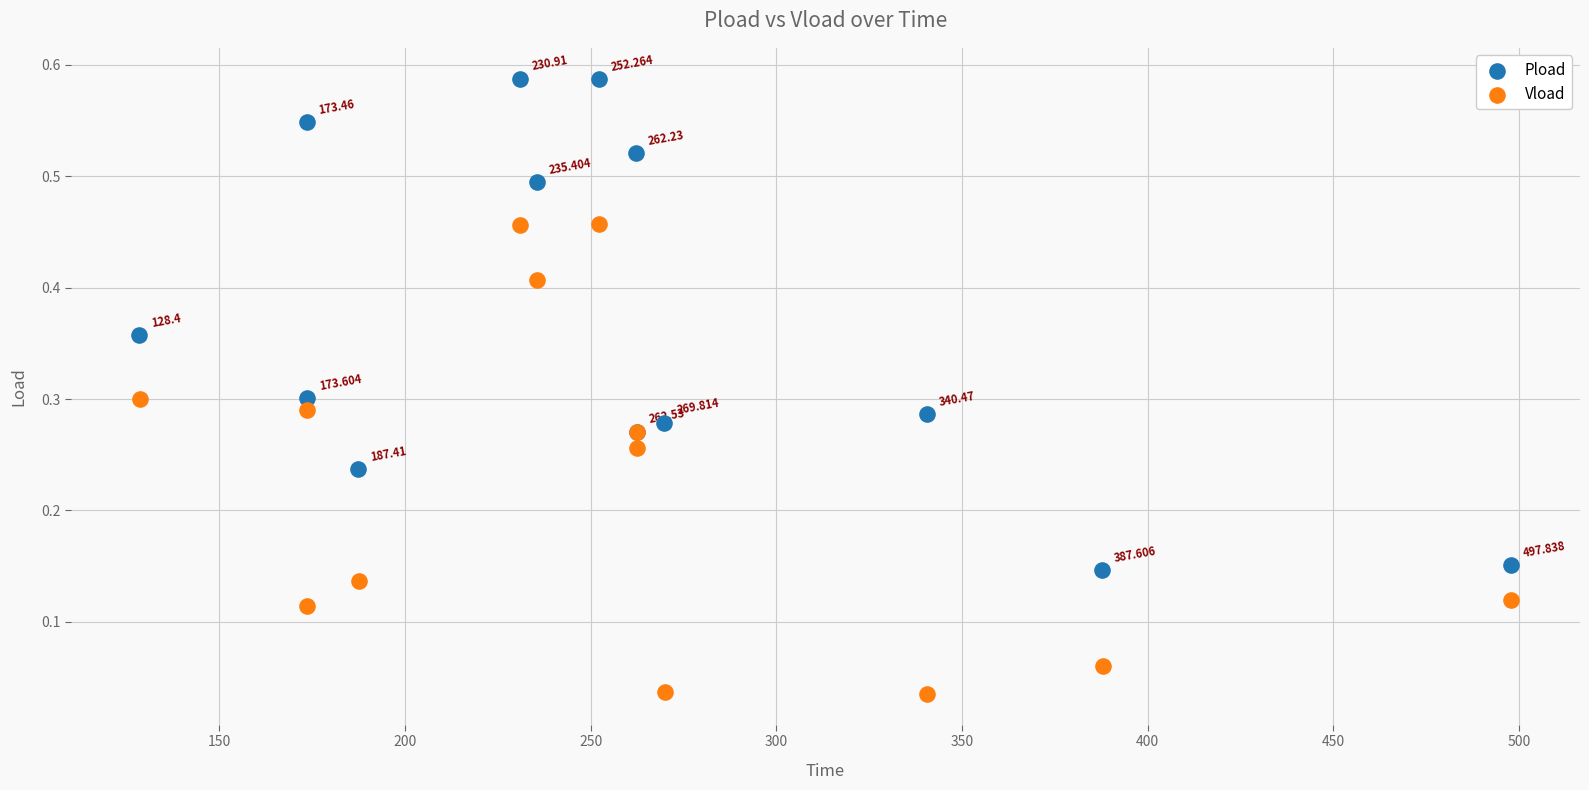

Which series reaches the maximum Y coordinate?

Pload